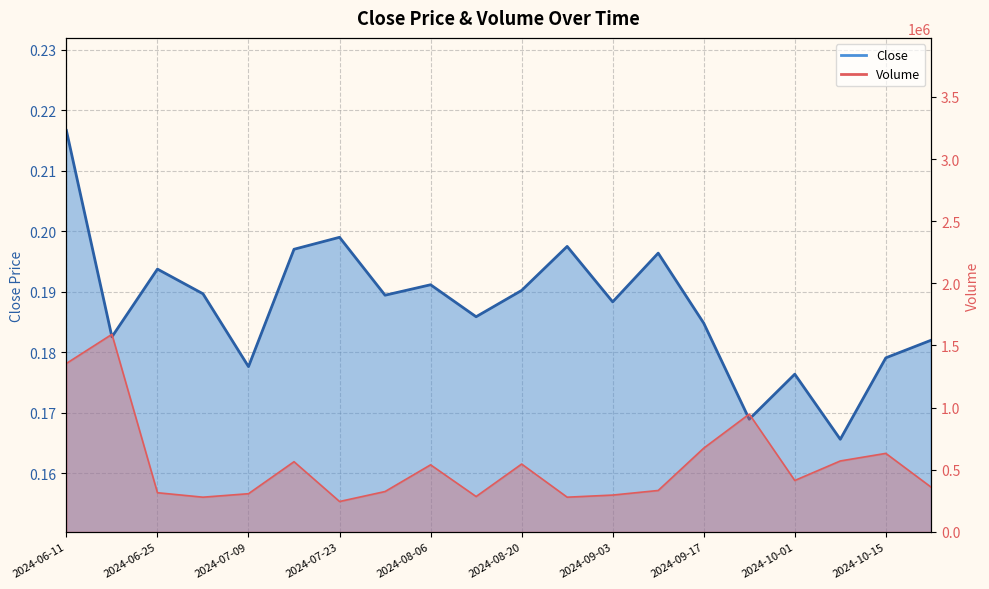

What is the label of the 7th point from the right?

2024-09-10